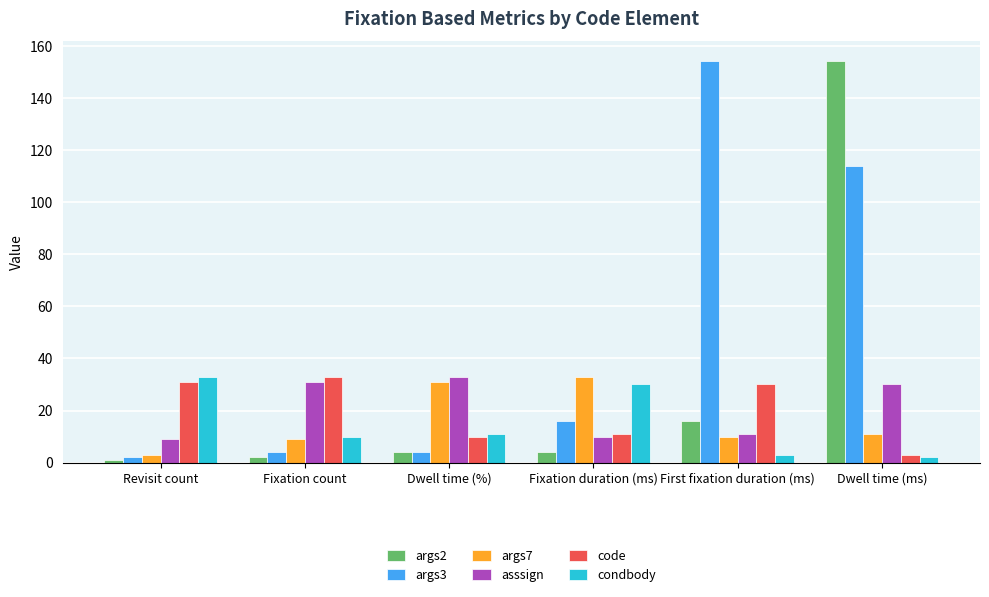

How many groups of bars are there?

6